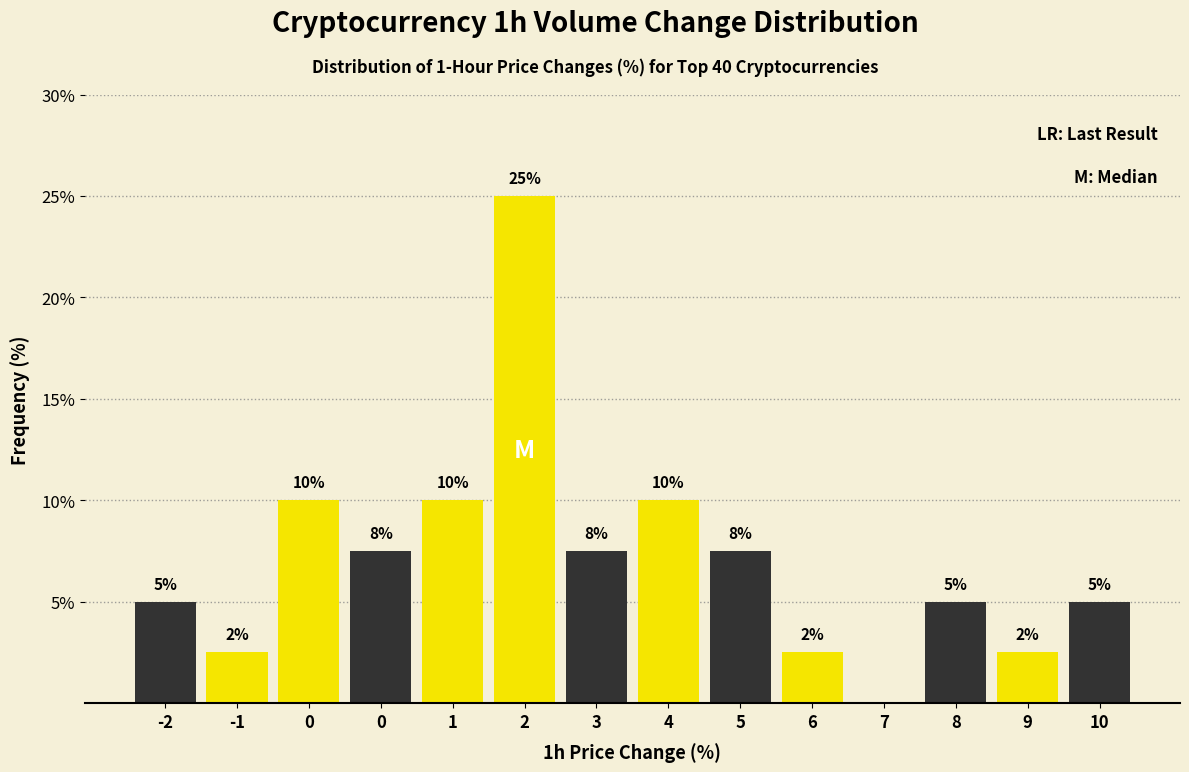

Count the number of data series in this chart.

1